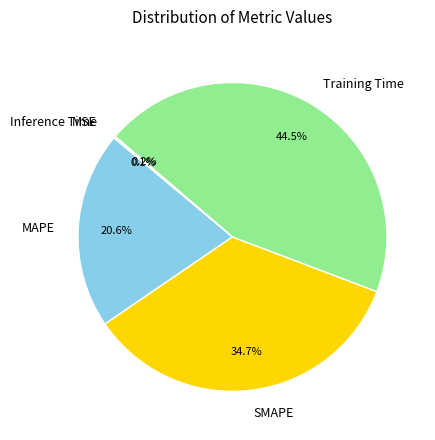

Which slice is the largest?

Training Time